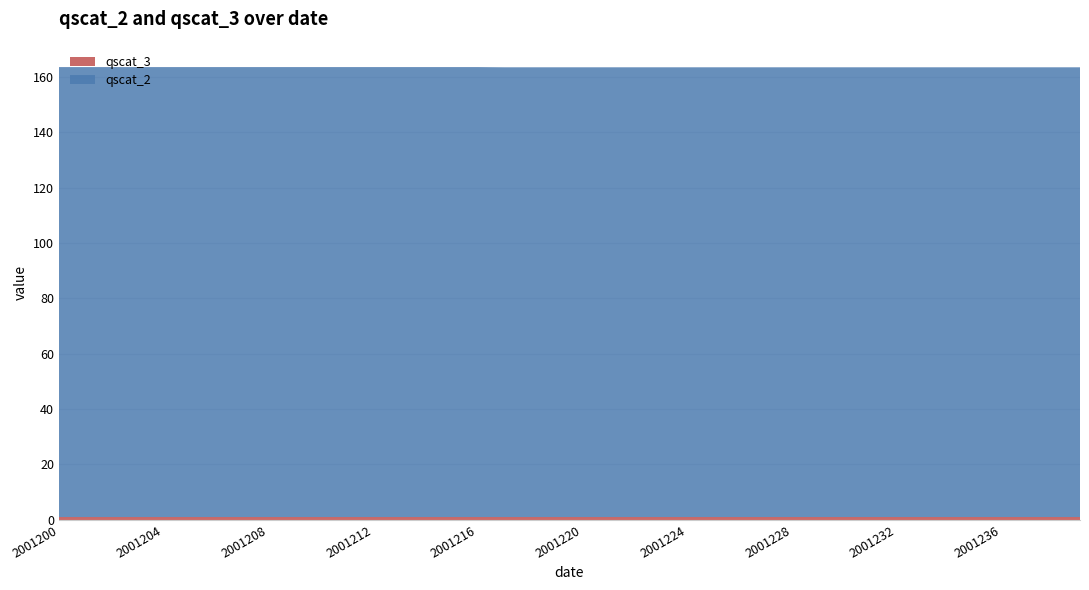

Reading left to right, extract all data points from this chart.

qscat_2: 162.5	162.5	162.5	162.5	162.5	162.5	162.5	162.5	162.5	162.5	162.5	162.5	162.5	162.5	162.5	162.5	162.5	162.5	162.5	162.5	162.5	162.5	162.5	162.5	162.5	162.5	162.5	162.5	162.5	162.5	162.5	162.5	162.5	162.5	162.5	162.5	162.5	162.5	162.5	162.5
qscat_3: 1.0	1.0	1.0	1.0	1.0	1.0	1.0	1.0	1.0	1.0	1.0	1.0	1.0	1.0	1.0	1.0	1.0	1.0	1.0	1.0	1.0	1.0	1.0	1.0	1.0	1.0	1.0	1.0	1.0	1.0	1.0	1.0	1.0	1.0	1.0	1.0	1.0	1.0	1.0	1.0